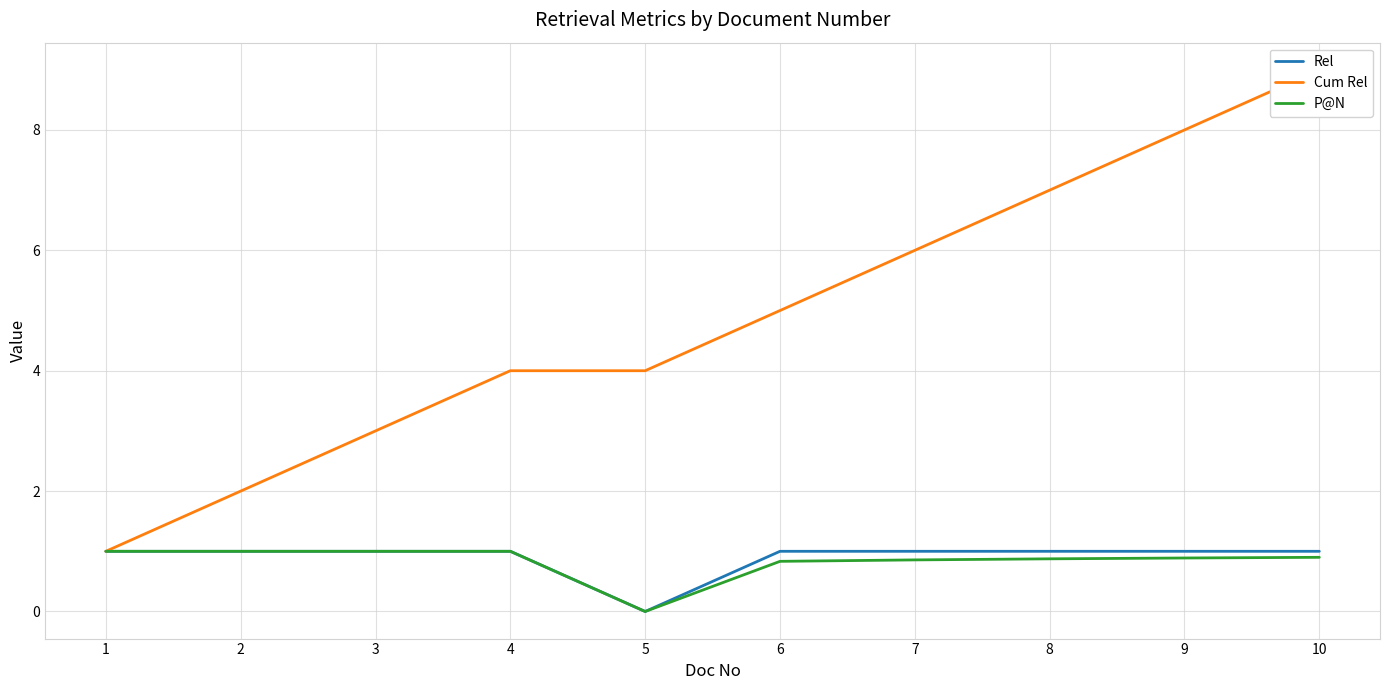

How many series are shown in this chart?

3